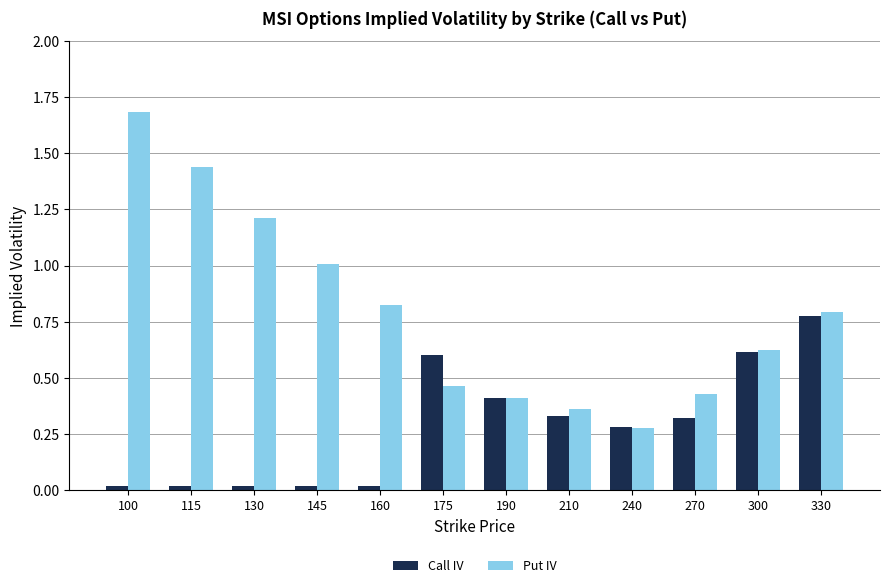

Does the chart contain stacked bars?

No